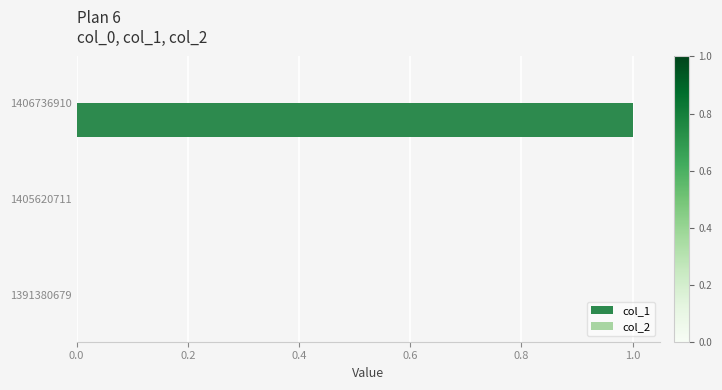

Which label corresponds to the largest value in the chart?

1406736910